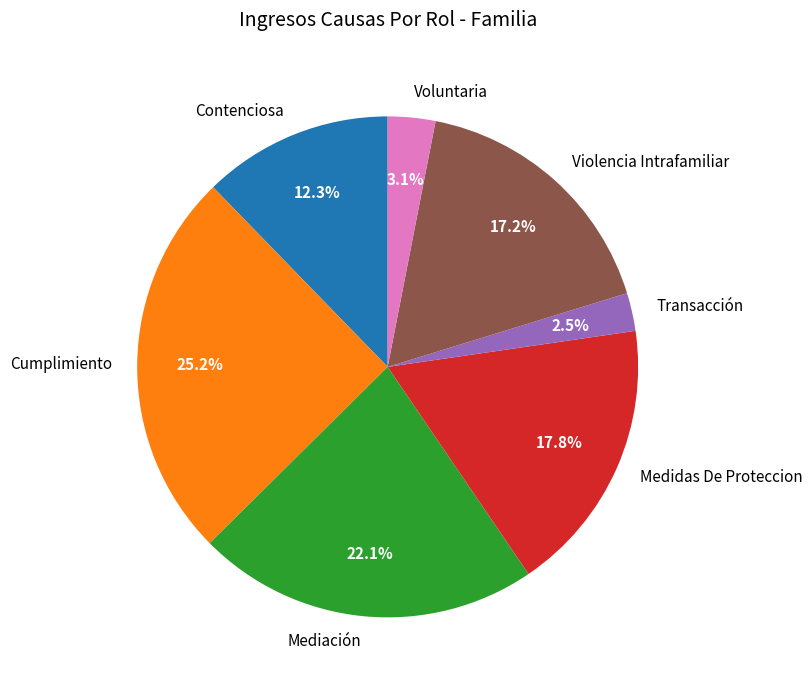

Which slice is the largest?

Cumplimiento